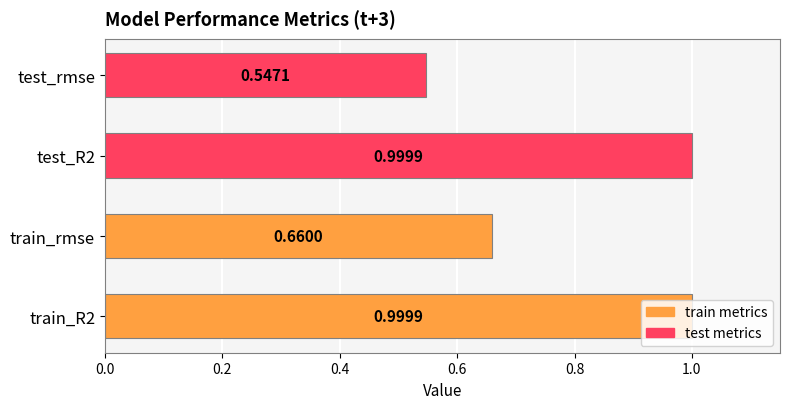

Which label corresponds to the smallest value in the chart?

test_rmse